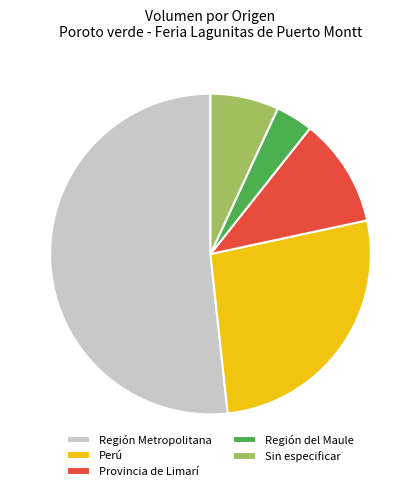

Does any single category account for the majority?

Yes